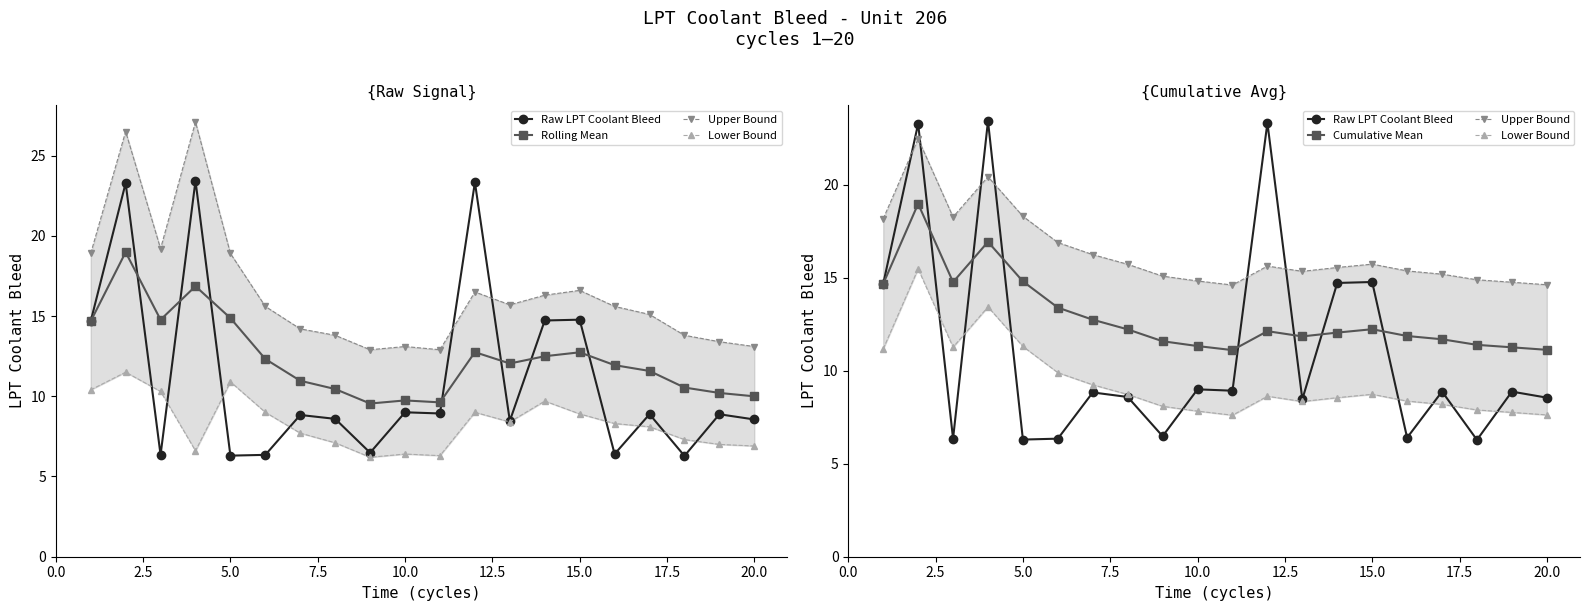

Which series ends up on top after the final intersection of Raw LPT Coolant Bleed and Upper Bound?

Upper Bound